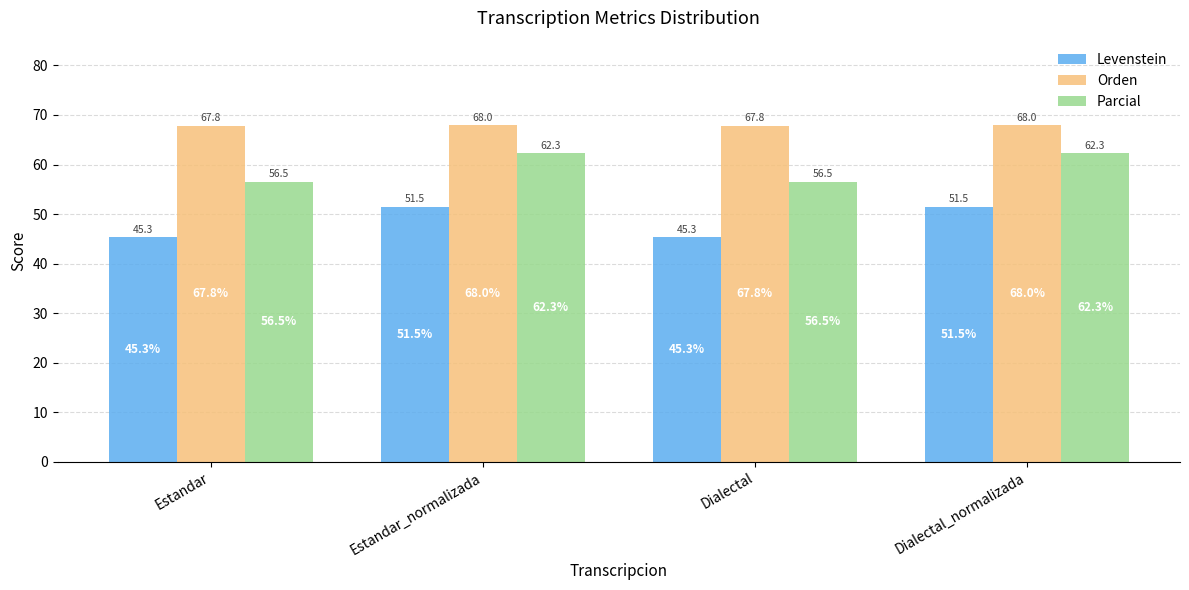

Does the chart contain any negative values?

No